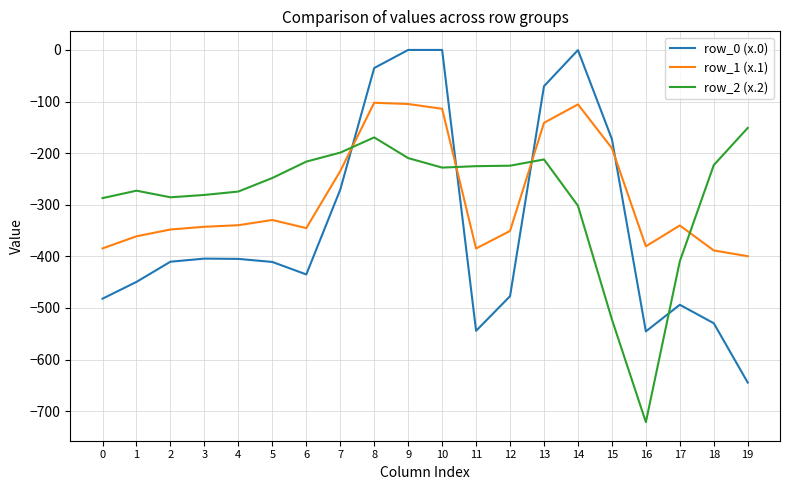

True or false: row_1 (x.1) and row_0 (x.0) cross at least once.

True